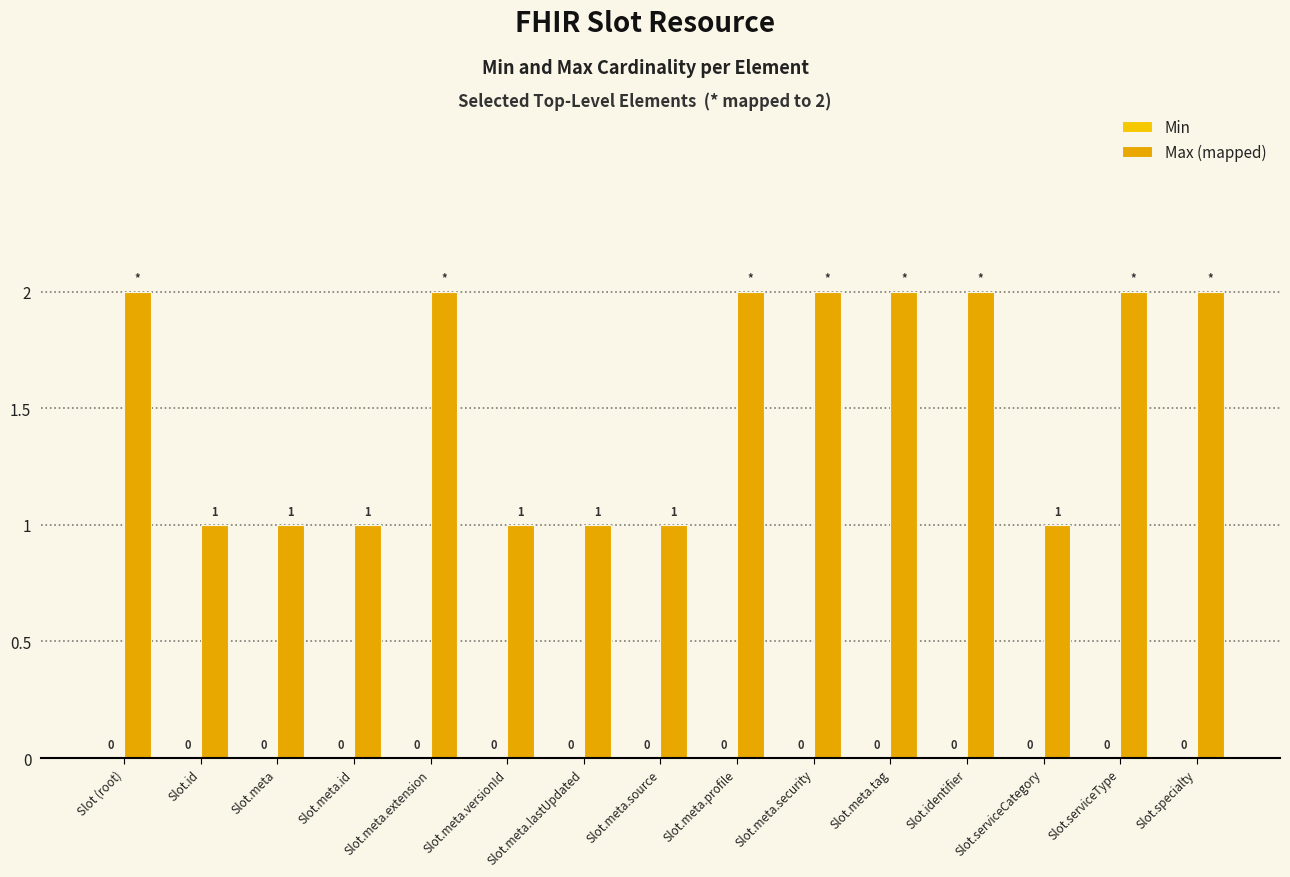

At which category does the chart reach its peak across all series?

Slot (root)